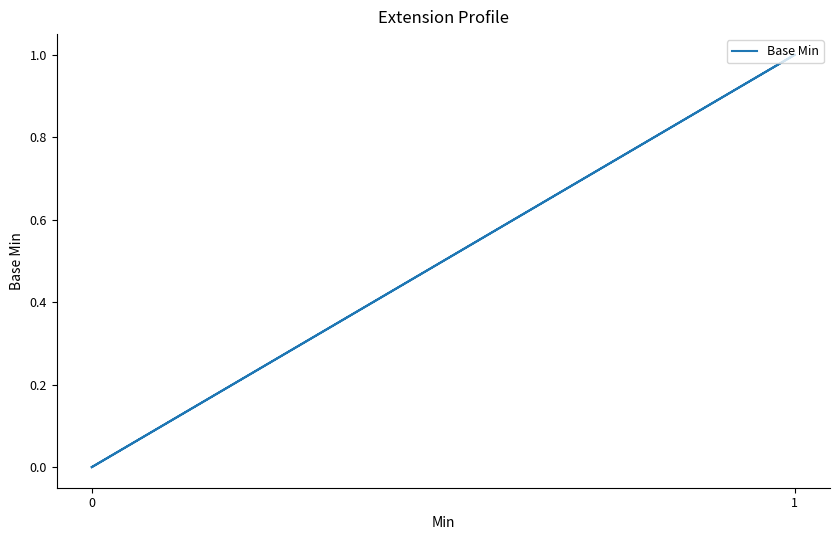

What is the difference between the maximum and minimum values?

1